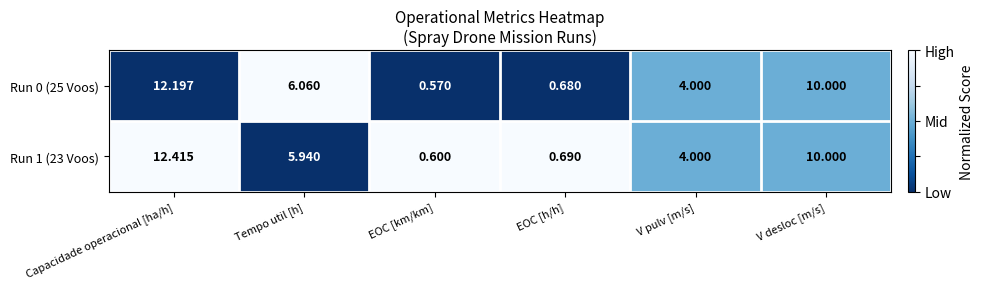

At which category is the sum across all series the highest?

Capacidade operacional [ha/h]